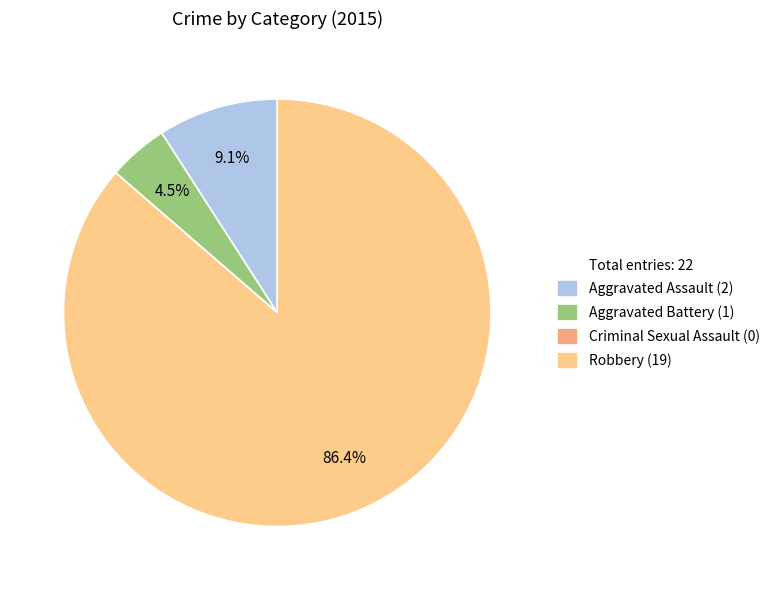

Is there a majority slice in this chart?

Yes